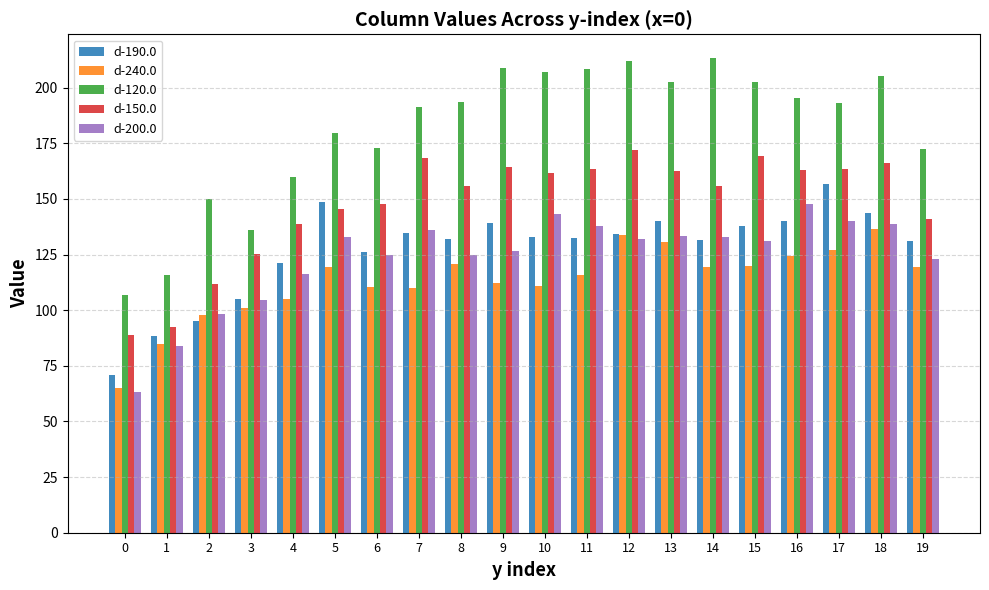

What is the sum of all d-190.0 values?

2542.0